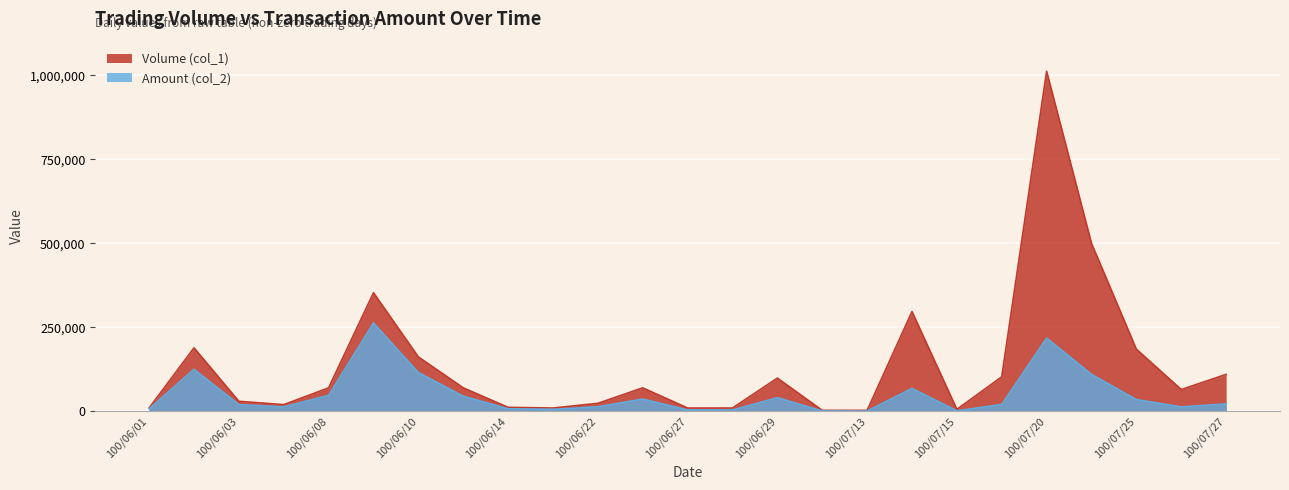

Reading left to right, what are all the values shown in this chart?

Volume (col_1): 10000	189000	30000	20000	70000	353000	162000	70000	12000	10000	24000	70000	10000	10000	99000	3000	3000	297000	6000	103000	1012000	500000	185000	65000	110000
Amount (col_2): 7400	125230	20100	13500	47700	262990	115350	45100	7740	6000	13640	36600	4300	4200	40590	1200	870	68310	1620	20600	218040	110000	35100	13250	22200